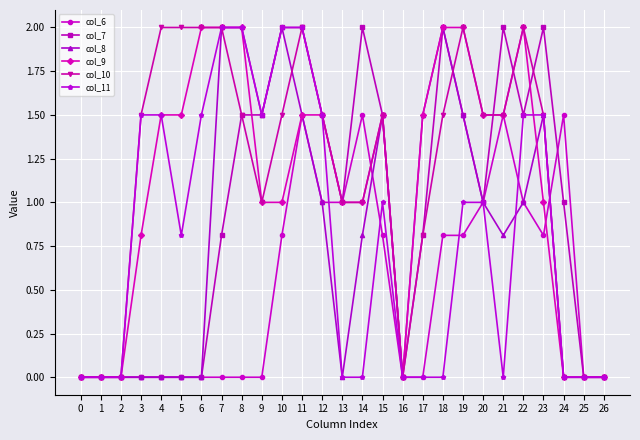

Does the chart display data point markers on the line(s)?

Yes